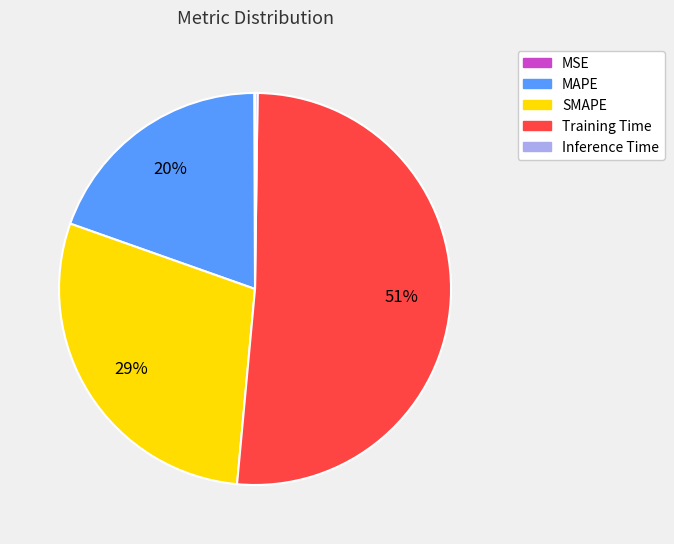

To the nearest percent, what portion does Training Time represent?

51%